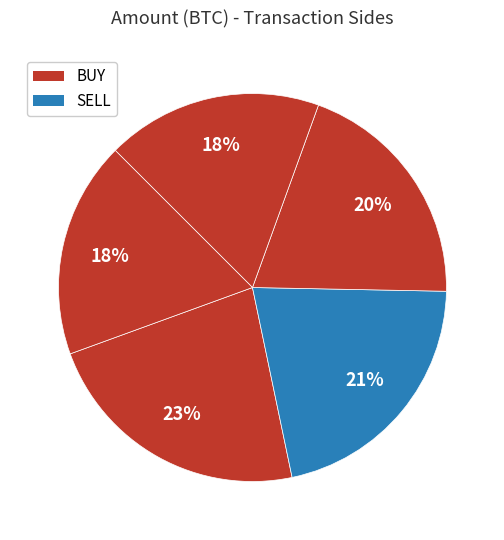

Count the number of slices in the pie.

5